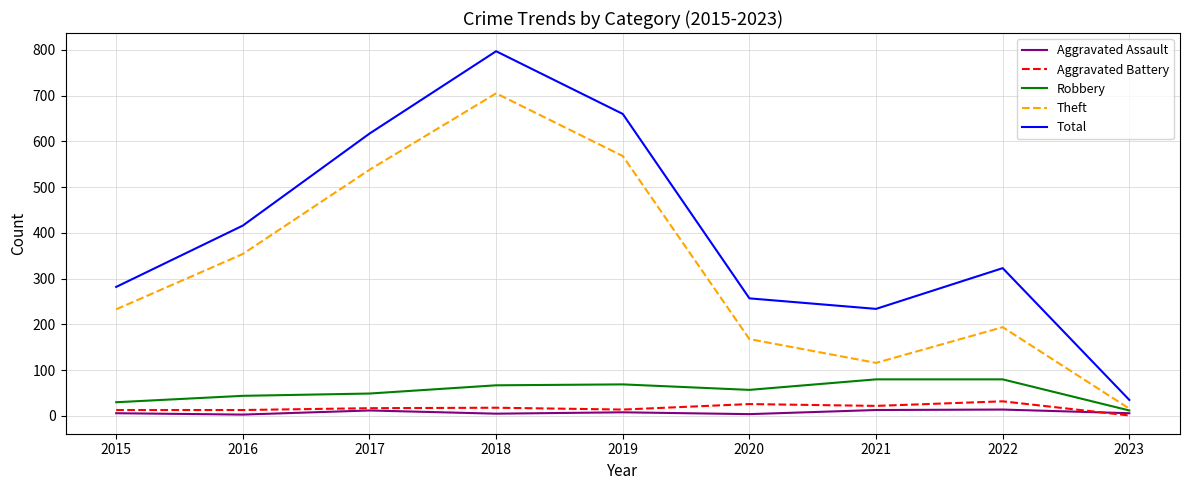

Which series has the largest total across all categories?

Total